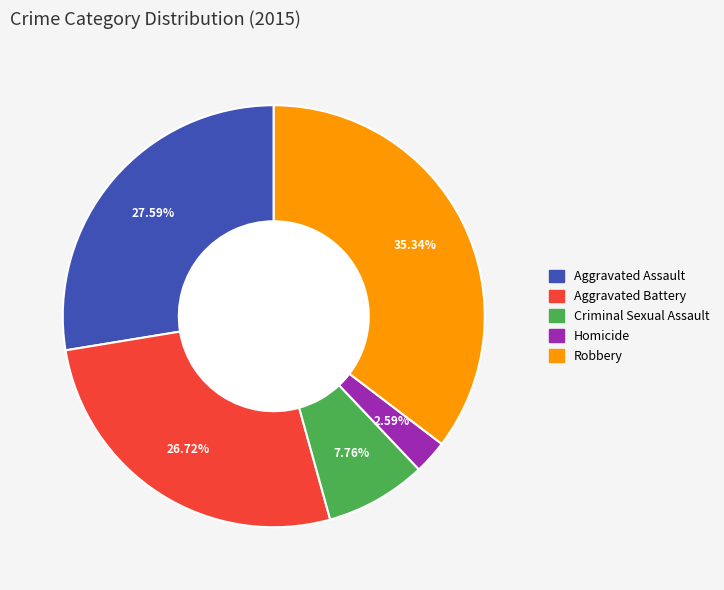

Is there any slice that represents more than half of the pie?

No